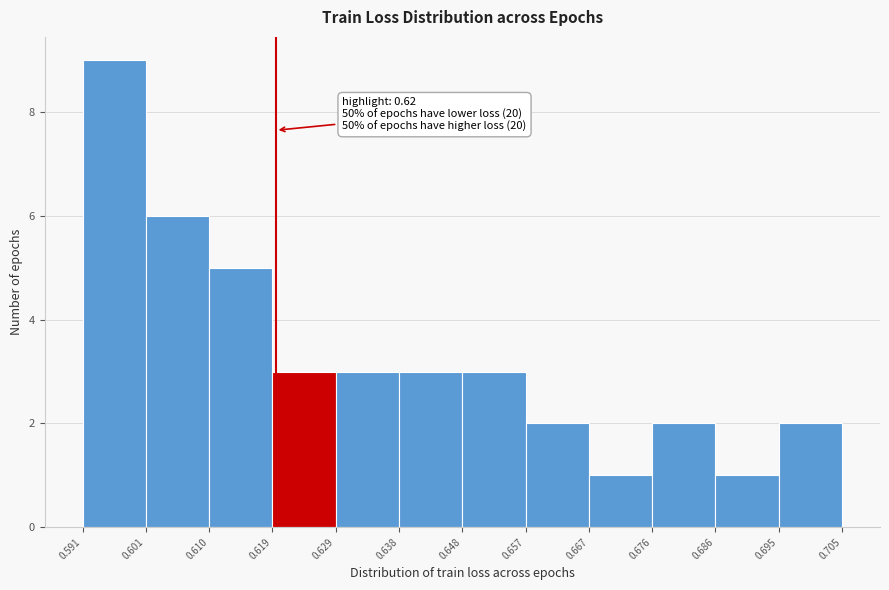

Which range on the x-axis has the tallest bar?

0.591 to 0.601